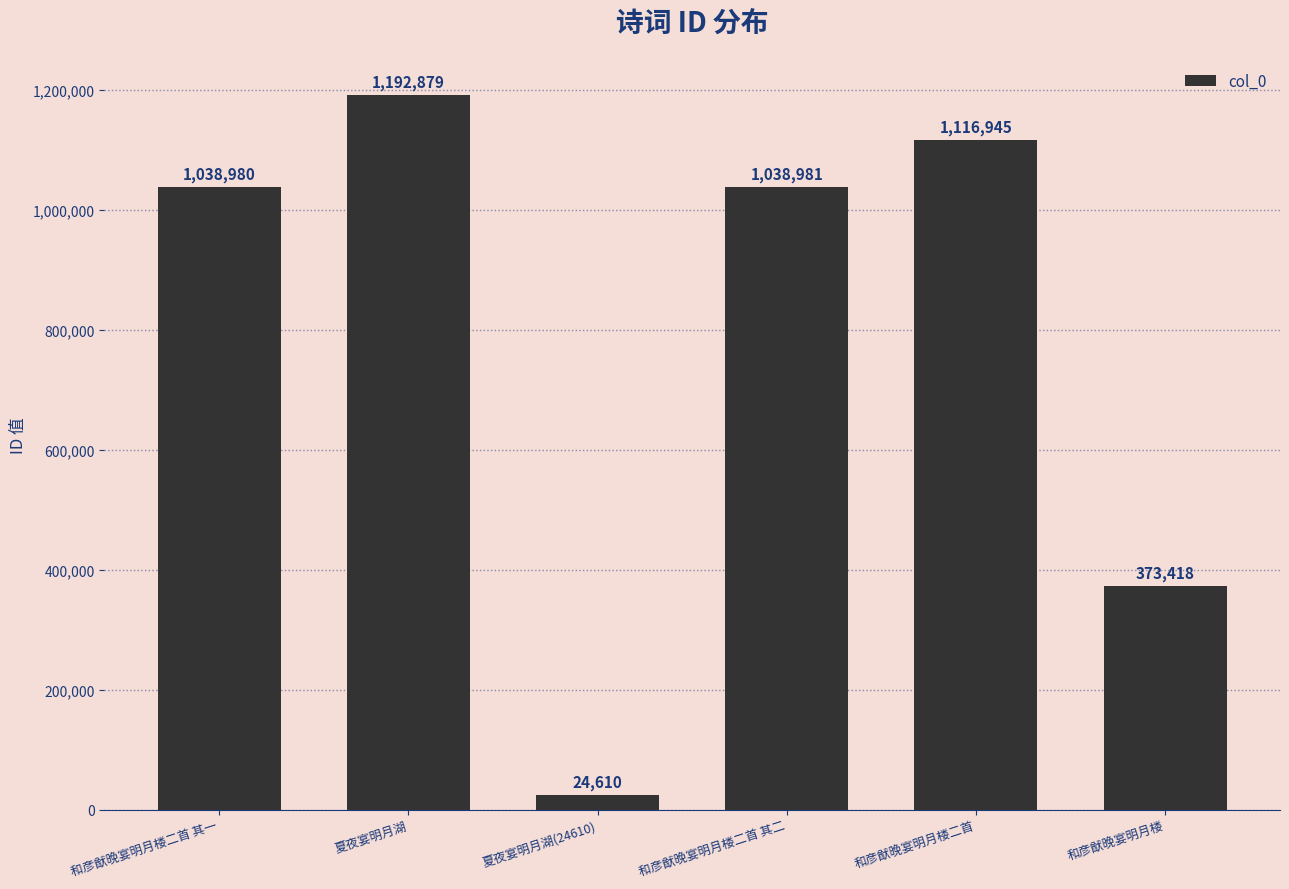

What is the ratio of the value at 和彦猷晚宴明月楼二首 其二 to the value at 夏夜宴明月湖?

0.9